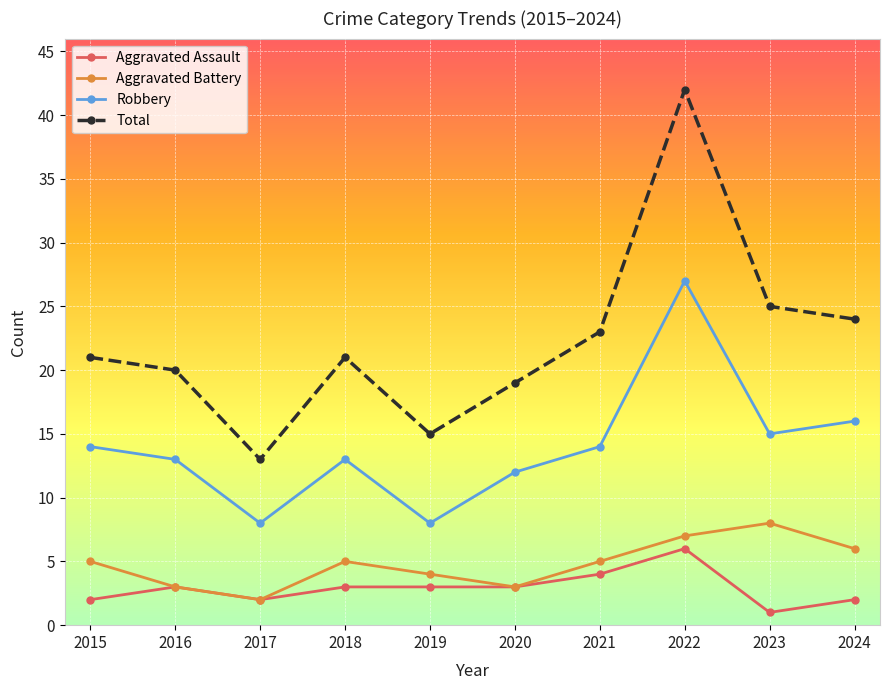

The Aggravated Assault series shows 2 at 2015. True or false?

True